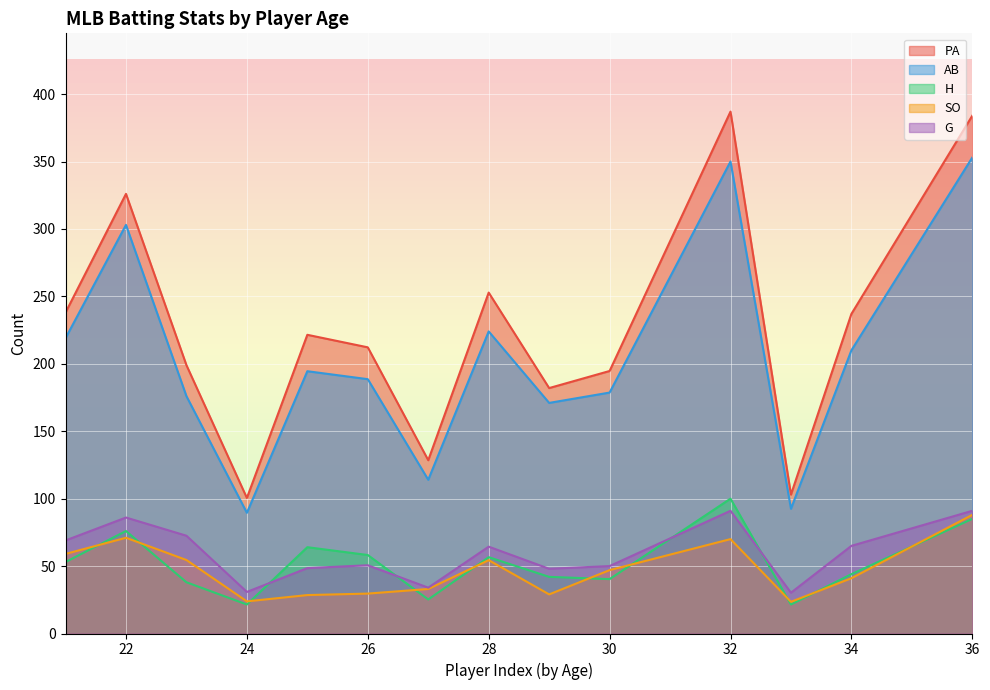

Count the number of categories in the chart.

14